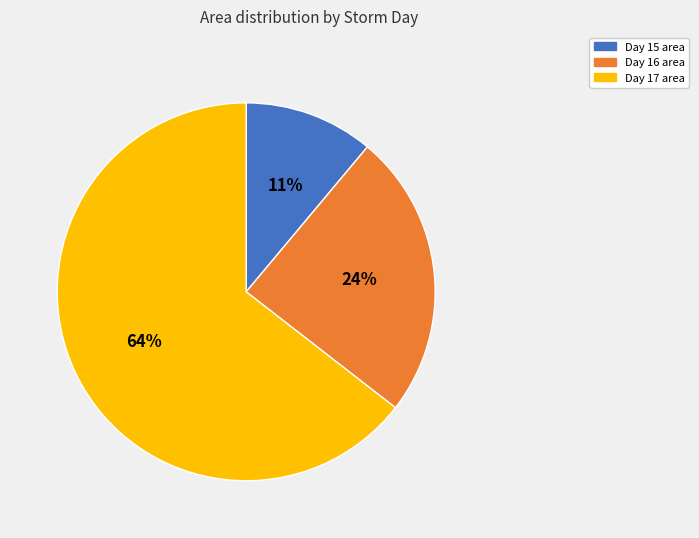

Is there a majority slice in this chart?

Yes